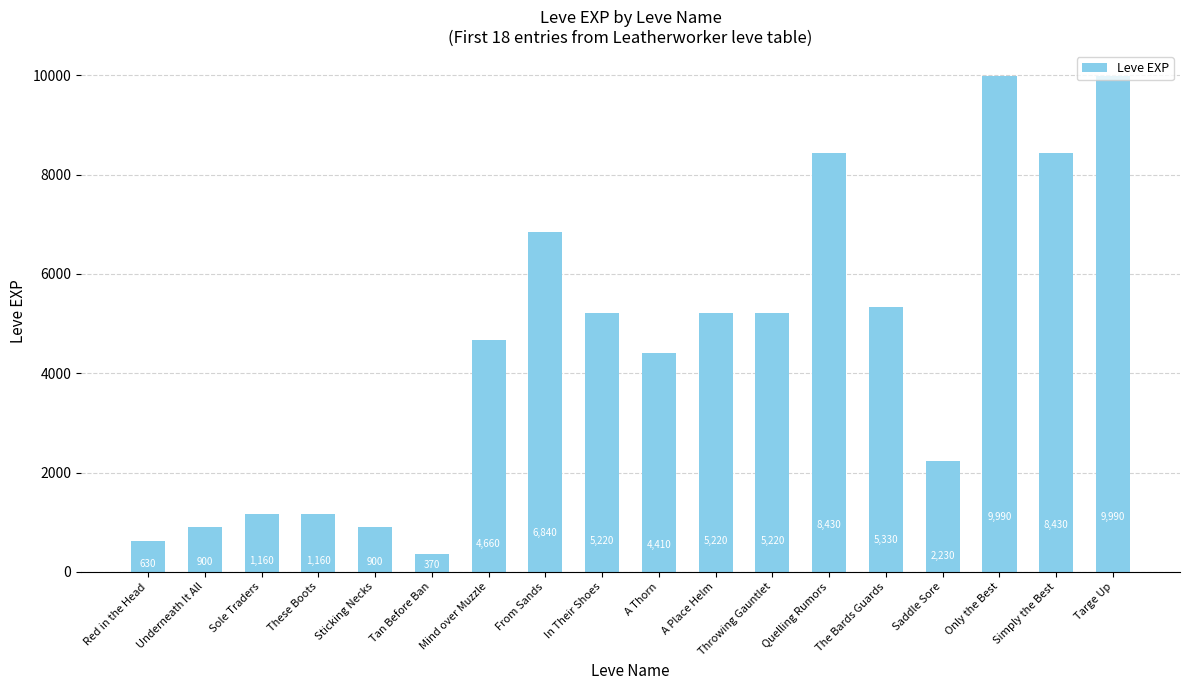

Which label corresponds to the smallest value in the chart?

Tan Before Ban